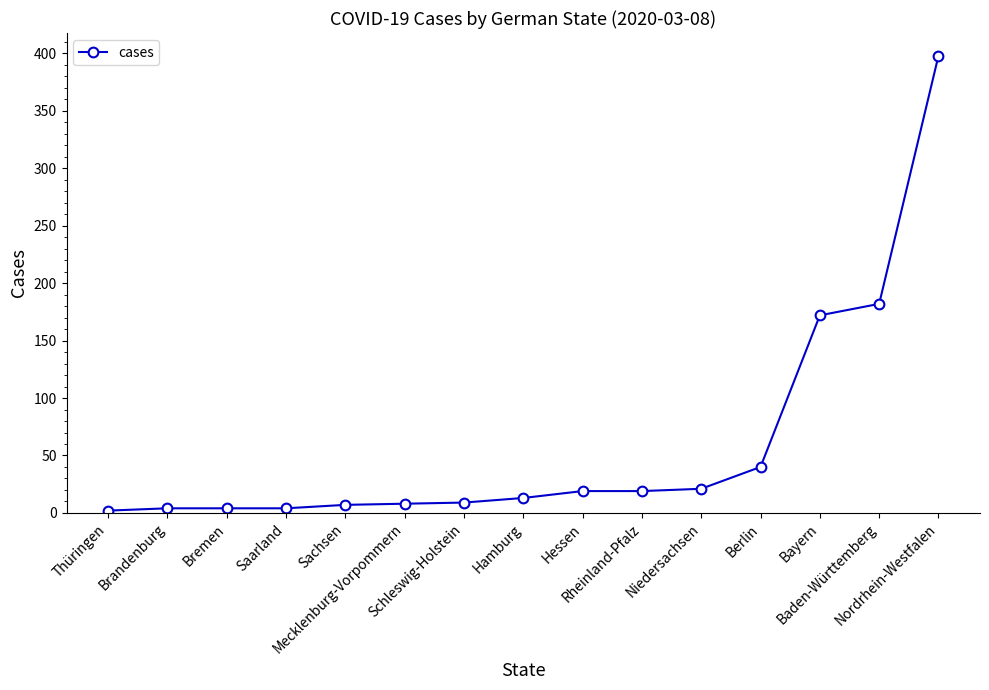

What is the greatest value displayed?

398